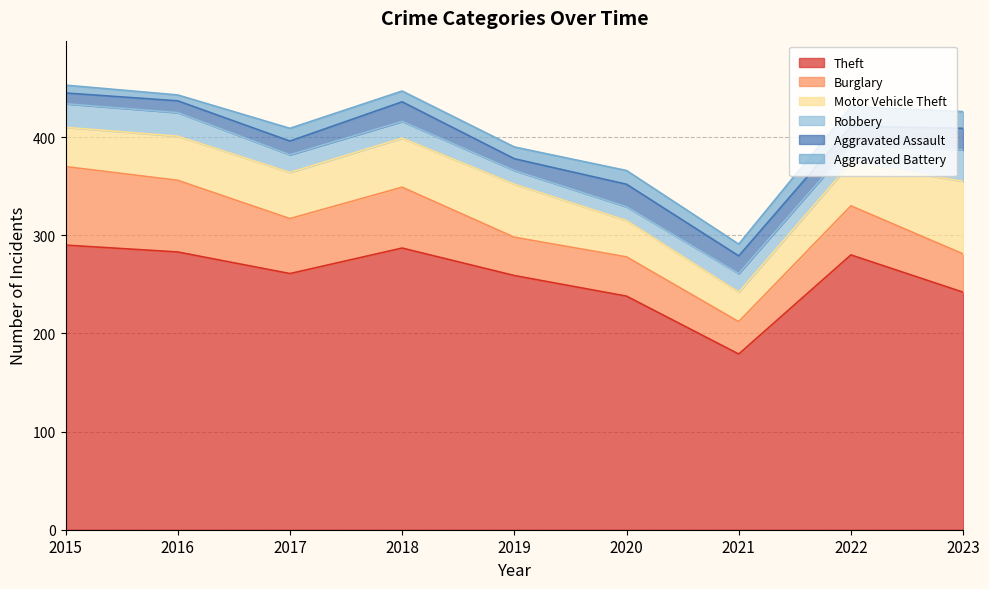

Does the chart display data point markers on the line(s)?

No